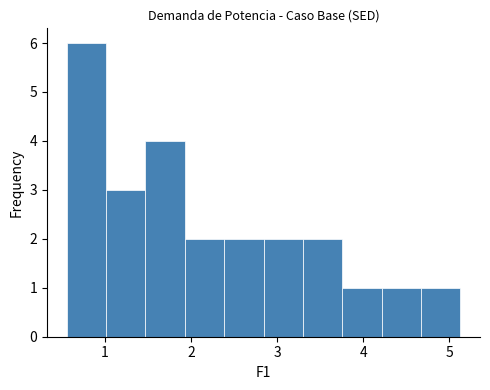

Reading left to right, transcribe this chart: for each bar, give the range it covers on the x-axis and its height. Neither the bar edges nor the heights are printed on the chart, so give them approximately, as read against the axes.

0.6 to 1.0: 6
1.0 to 1.5: 3
1.5 to 1.9: 4
1.9 to 2.4: 2
2.4 to 2.8: 2
2.8 to 3.3: 2
3.3 to 3.8: 2
3.8 to 4.2: 1
4.2 to 4.7: 1
4.7 to 5.1: 1